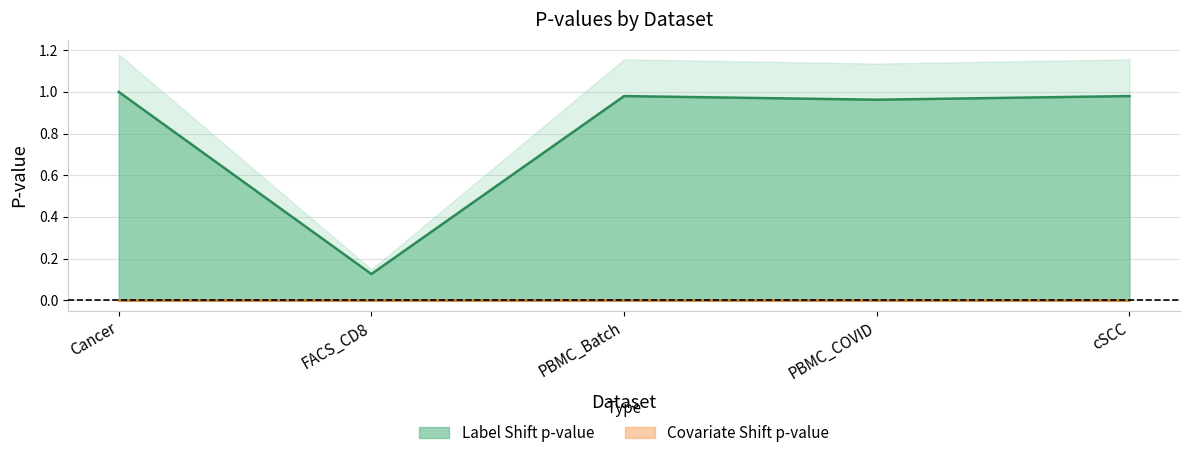

What is the minimum value shown in the chart?

0.1